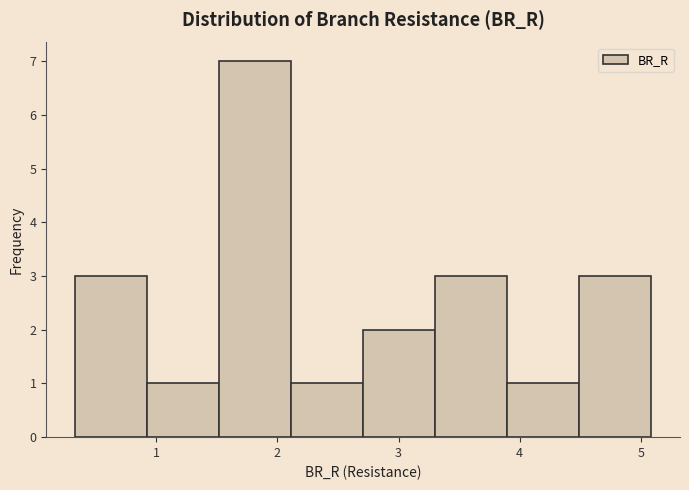

Reading left to right, transcribe this chart: for each bar, give the range it covers on the x-axis and its height. Neither the bar edges nor the heights are printed on the chart, so give them approximately, as read against the axes.

0.3 to 0.9: 3
0.9 to 1.5: 1
1.5 to 2.1: 7
2.1 to 2.7: 1
2.7 to 3.3: 2
3.3 to 3.9: 3
3.9 to 4.5: 1
4.5 to 5.1: 3